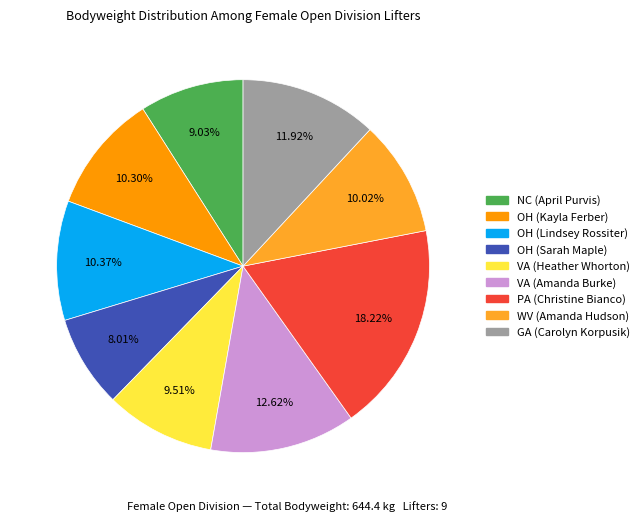

Is there any slice that represents more than half of the pie?

No